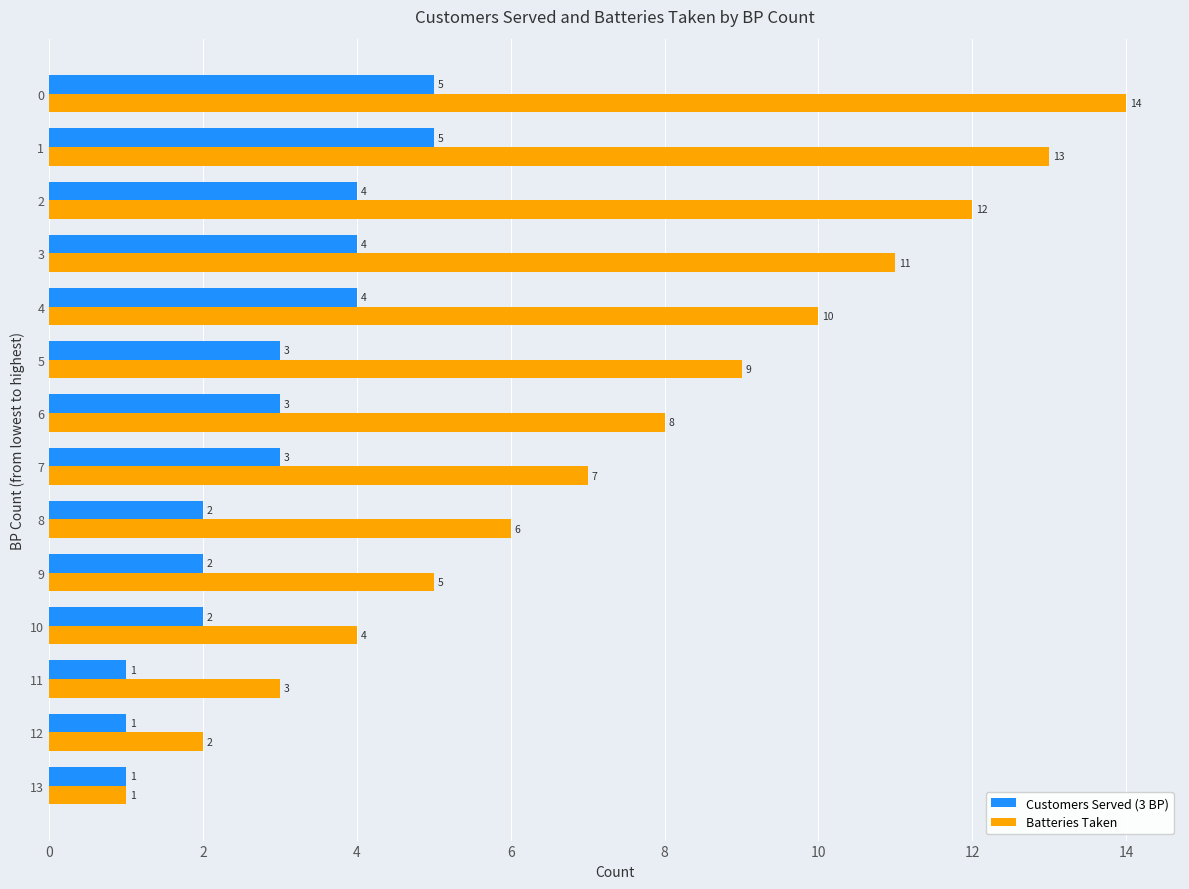

How many data points in Customers Served (3 BP) are less than 3?

6